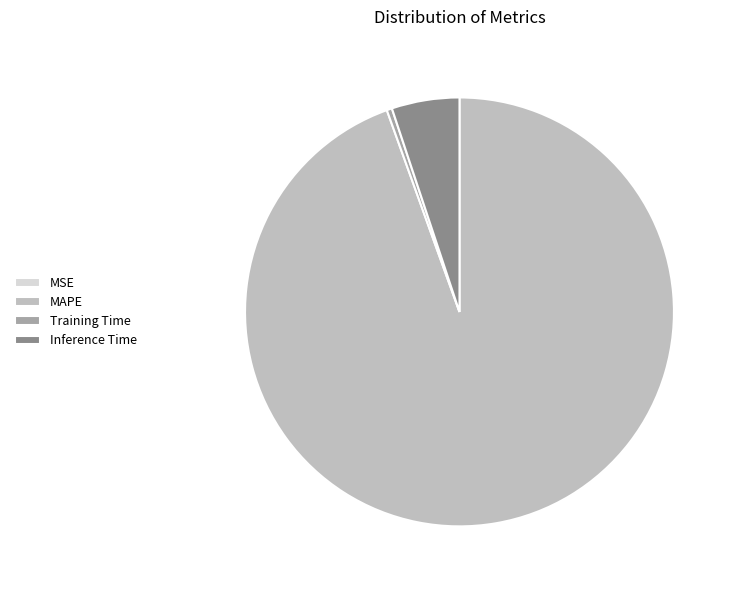

Which has a higher value, Inference Time or MAPE?

MAPE